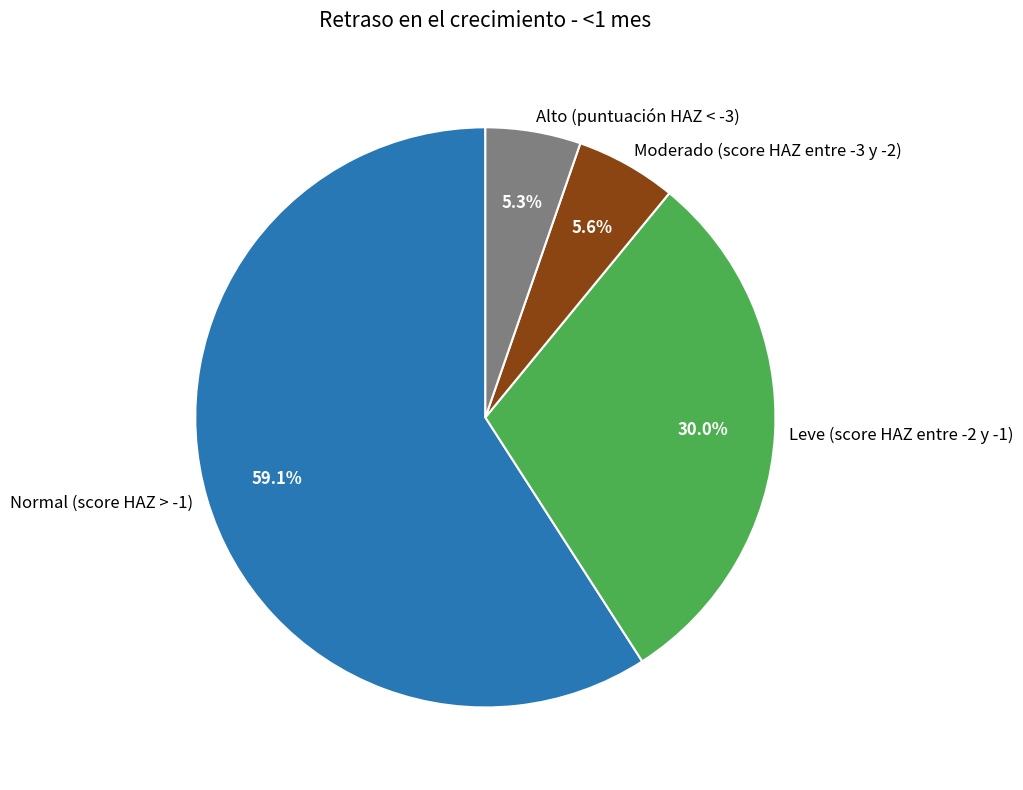

To the nearest percent, what percentage of the pie is Alto (puntuación HAZ < -3)?

5%